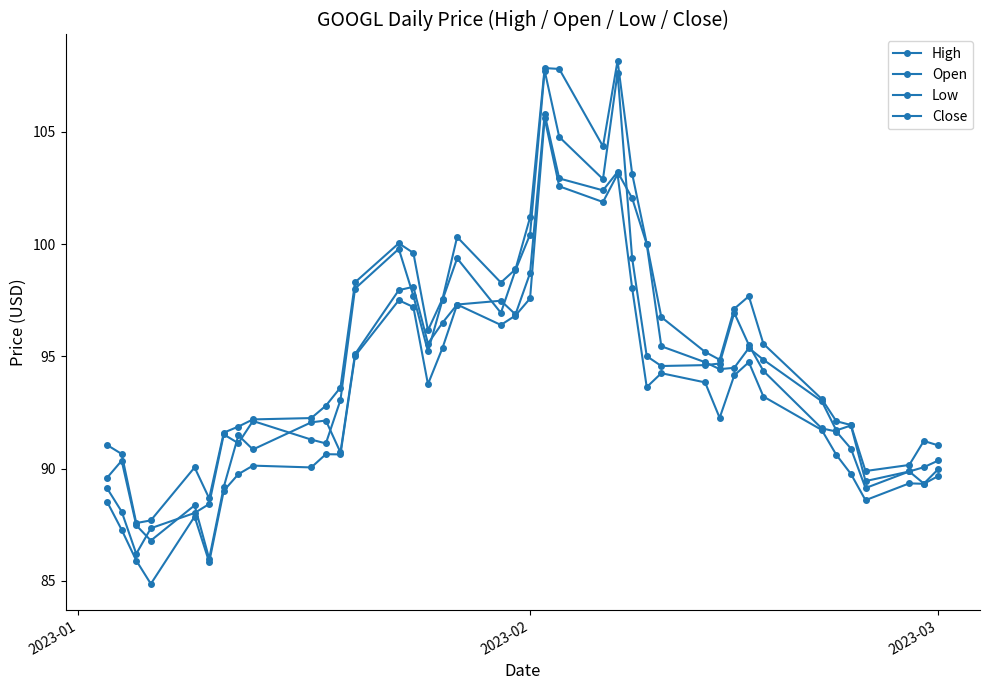

Which series has the largest total across all categories?

High